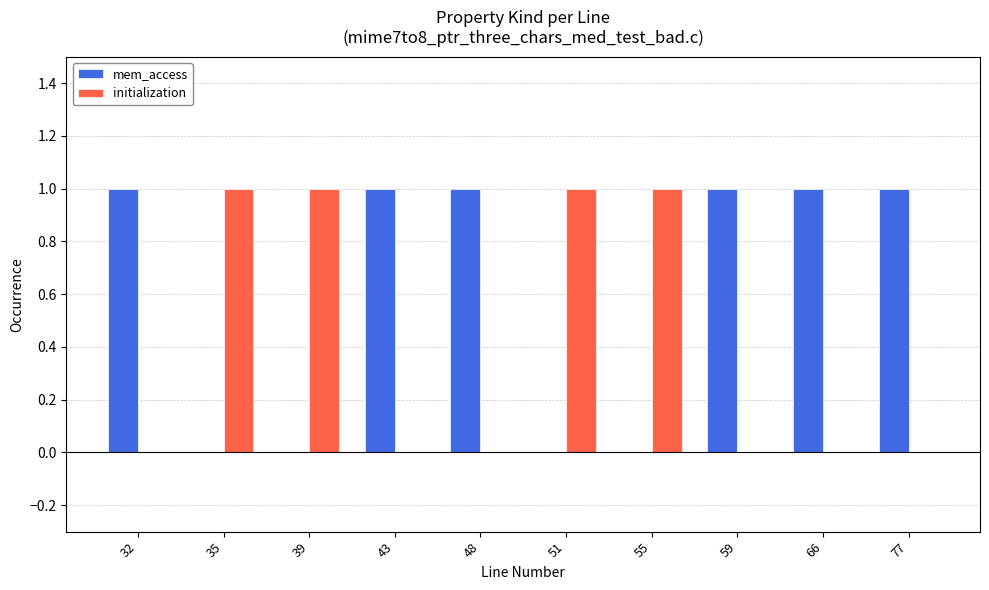

True or false: mem_access has a value of 0 at 32.

False